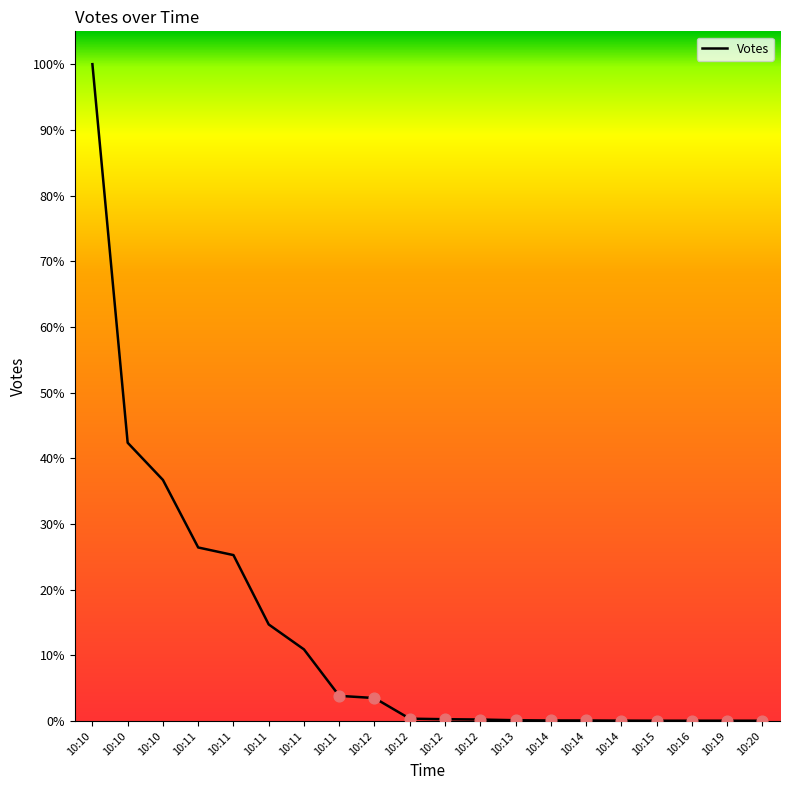

What is the change in value from 10:11 to 10:14?

-314